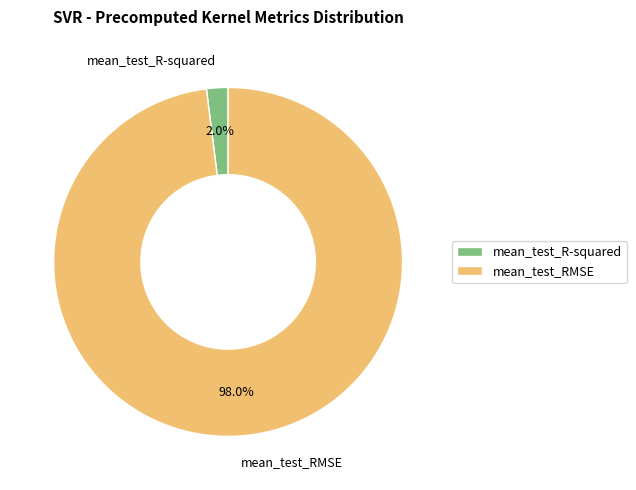

How many slices are in this pie chart?

2